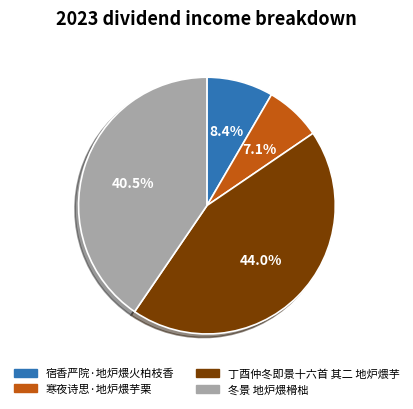

Which category has the biggest portion of the pie?

丁酉仲冬即景十六首 其二 地炉煨芋